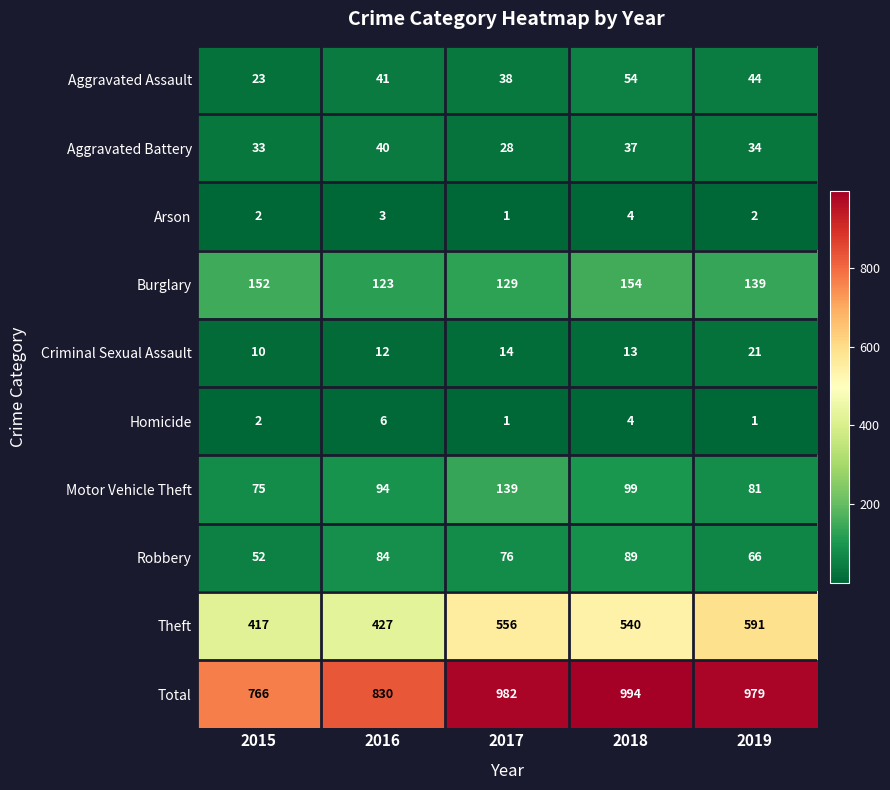

At which label is Motor Vehicle Theft closest to 107?

2018